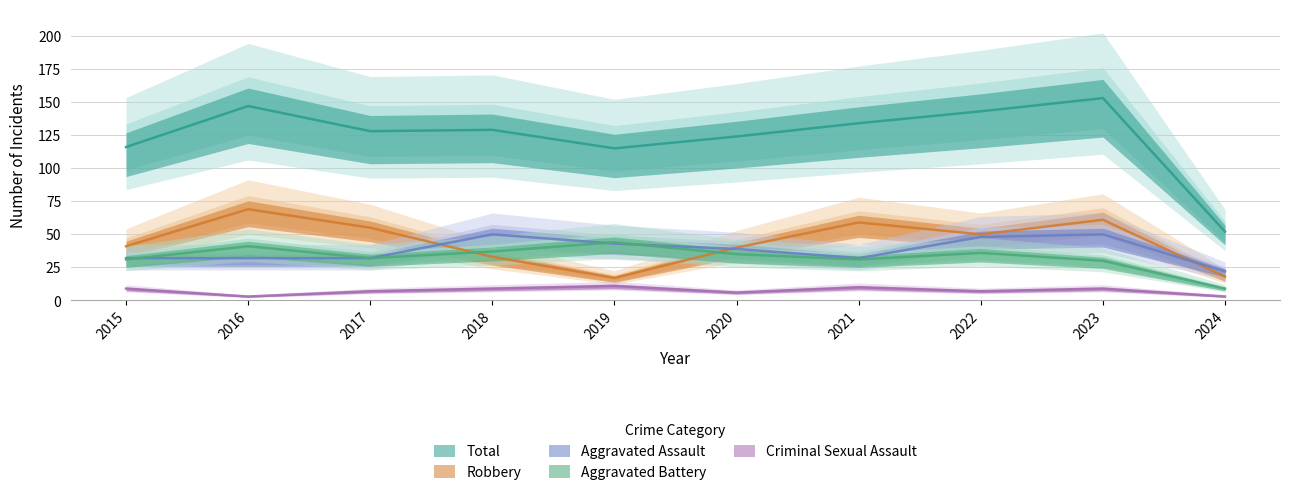

What is the average value of the Criminal Sexual Assault series?

7